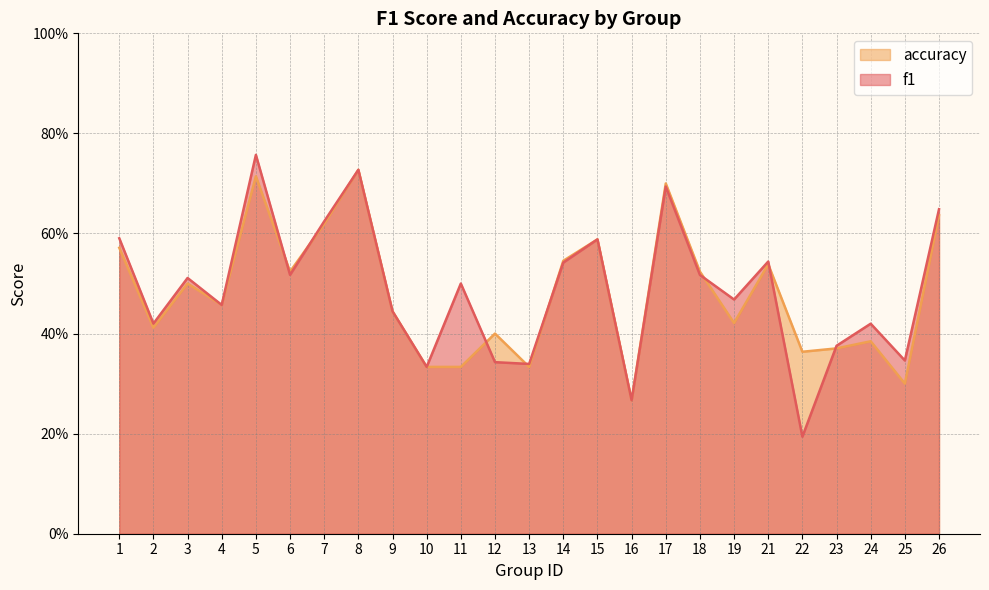

Which series has the largest range (max minus min)?

f1